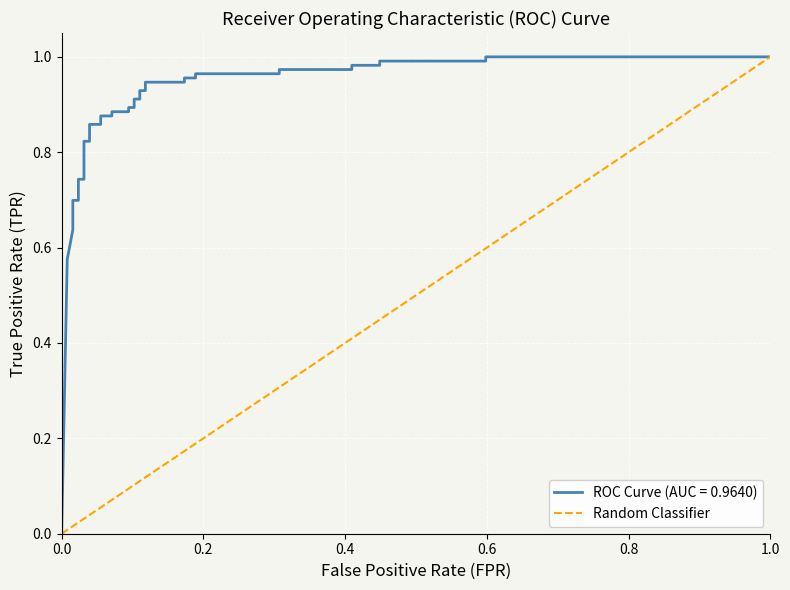

What is the change in value from 0.0 to 1.0?

+1